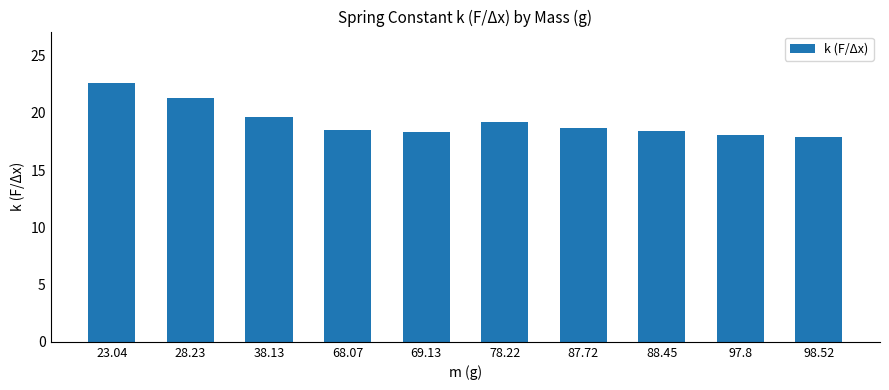

Is it true that the value at 28.23 is 5.0?

False